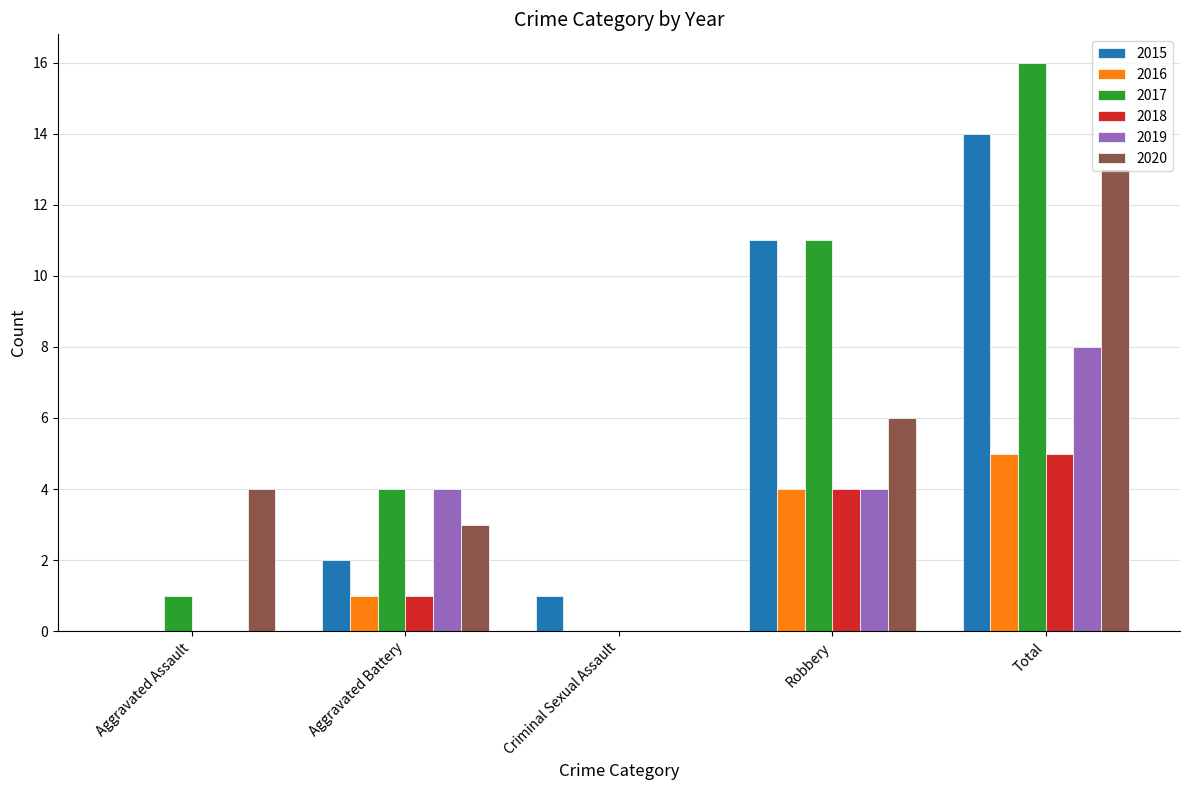

How many values in 2020 are above zero?

4